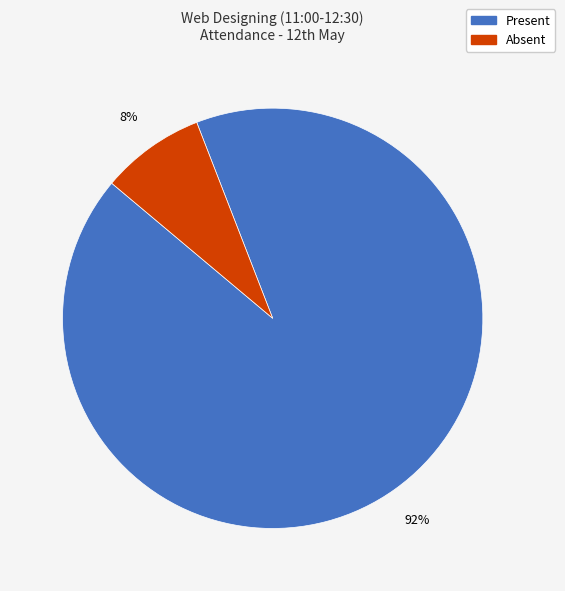

What is the smallest slice in the pie chart?

Absent